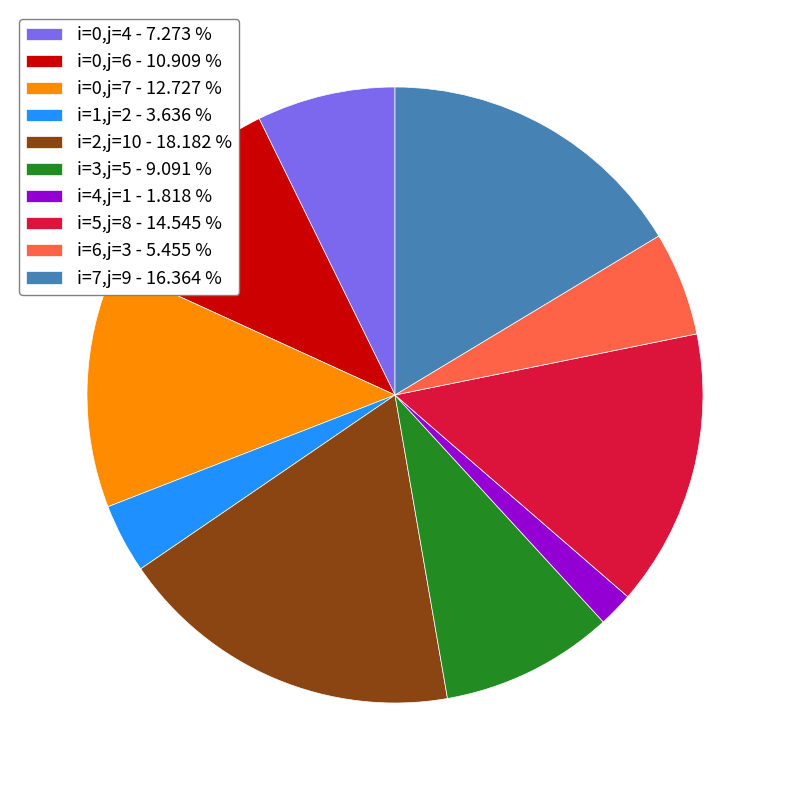

Rank the categories by value from lowest to highest.

i=4,j=1 - 1.818 %, i=1,j=2 - 3.636 %, i=6,j=3 - 5.455 %, i=0,j=4 - 7.273 %, i=3,j=5 - 9.091 %, i=0,j=6 - 10.909 %, i=0,j=7 - 12.727 %, i=5,j=8 - 14.545 %, i=7,j=9 - 16.364 %, i=2,j=10 - 18.182 %